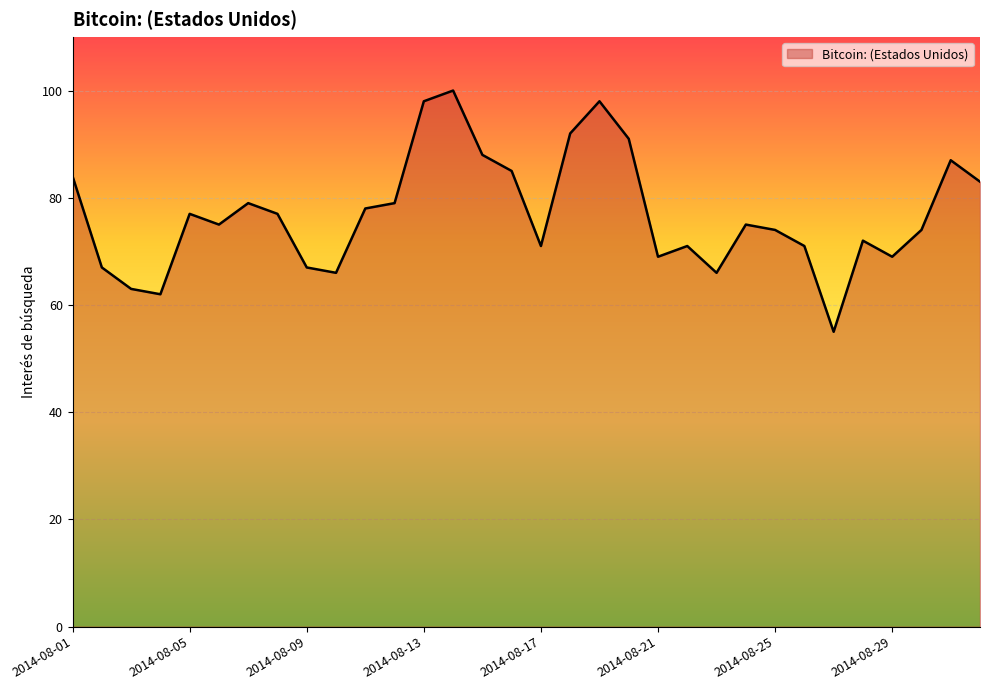

Reading left to right, list all the values displayed in this chart.

84	67	63	62	77	75	79	77	67	66	78	79	98	100	88	85	71	92	98	91	69	71	66	75	74	71	55	72	69	74	87	83